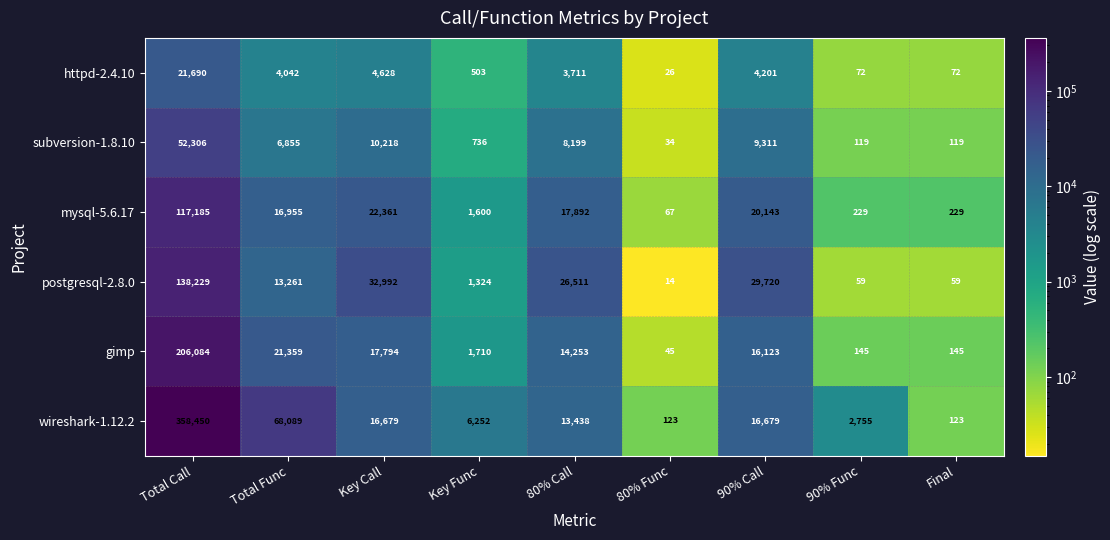

What is the greatest value displayed?

358450